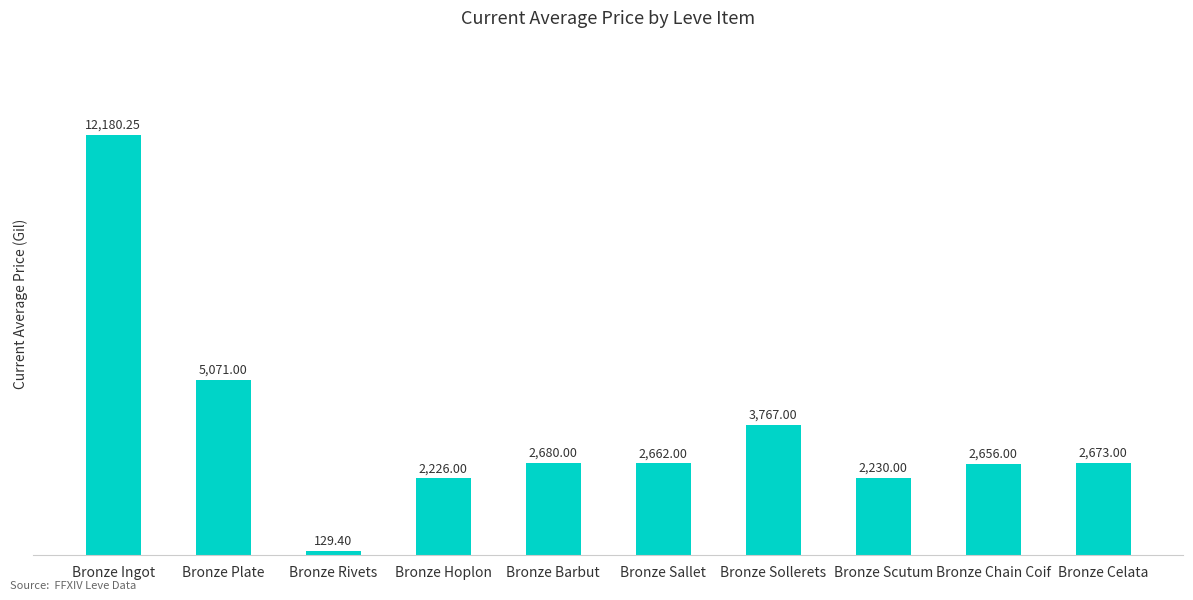

List the labels in order of value, largest first.

Bronze Ingot, Bronze Plate, Bronze Sollerets, Bronze Barbut, Bronze Celata, Bronze Sallet, Bronze Chain Coif, Bronze Scutum, Bronze Hoplon, Bronze Rivets